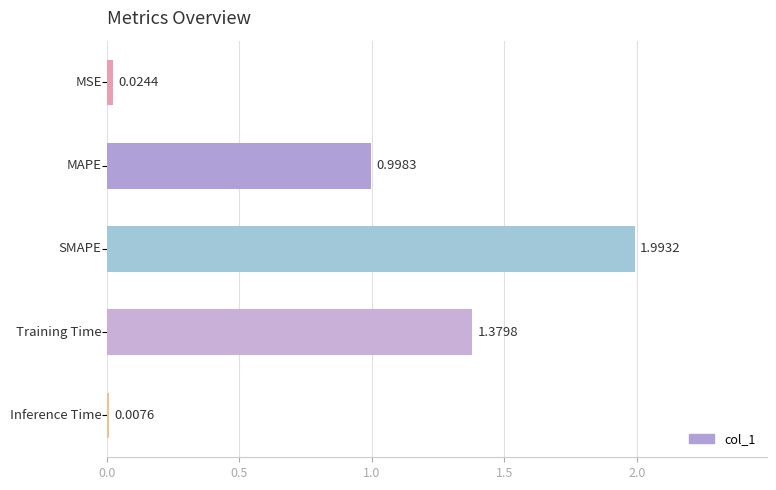

What is the difference between the maximum and minimum values?

2.0